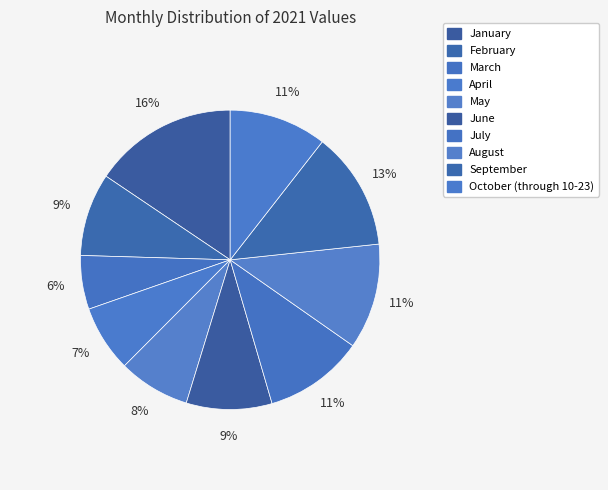

How much of the chart is everything except March?

94.2%